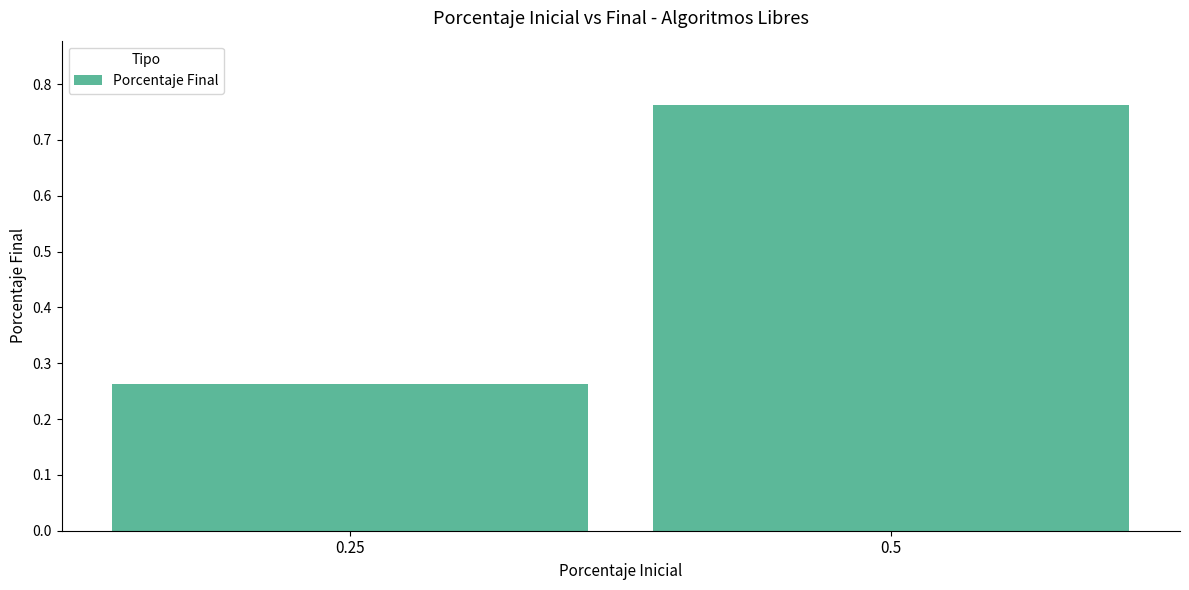

The chart shows a value of 1.0 at 0.5. True or false?

False